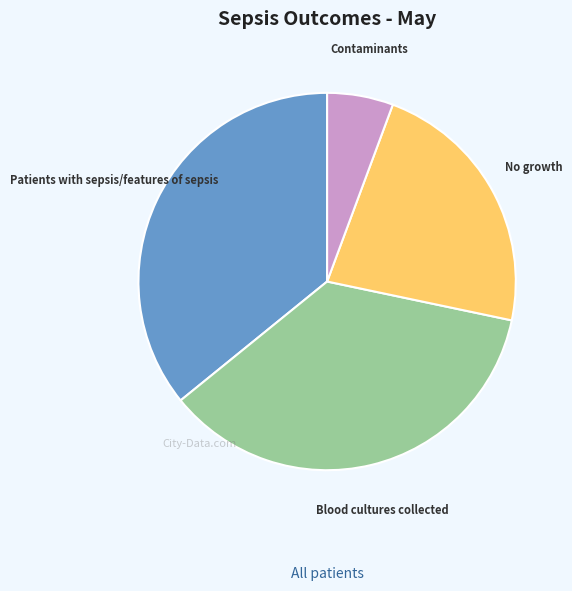

Does any single category account for the majority?

No